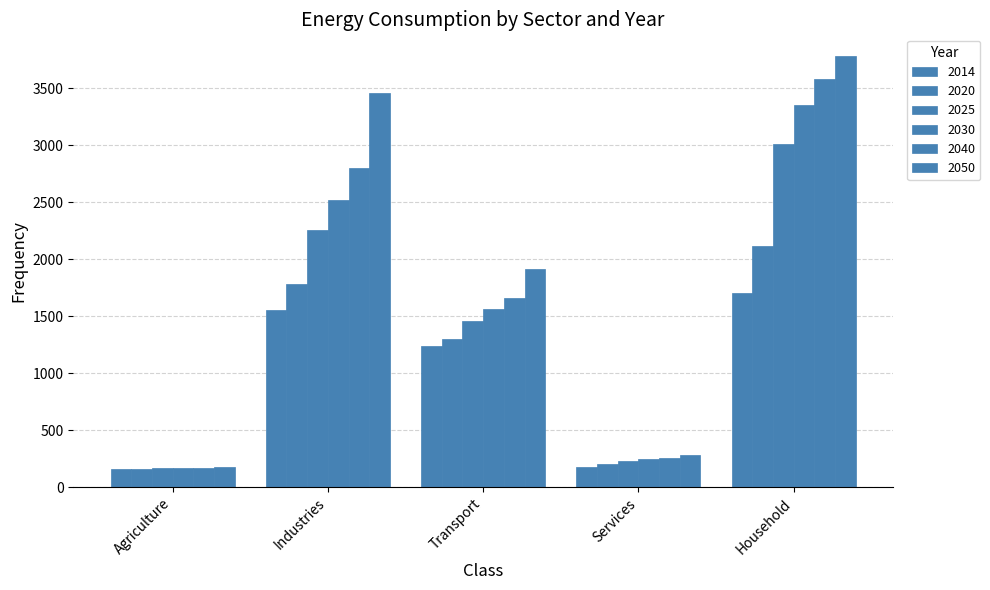

Reading left to right, list all the values displayed in this chart.

2014: Agriculture=159.5	Industries=1551.8	Transport=1239.7	Services=181.3	Household=1705.0
2020: Agriculture=156.8	Industries=1781.1	Transport=1302.7	Services=201.5	Household=2114.0
2025: Agriculture=165.9	Industries=2256.2	Transport=1456.1	Services=233.9	Household=3007.5
2030: Agriculture=168.1	Industries=2520.4	Transport=1559.1	Services=246.1	Household=3349.3
2040: Agriculture=165.2	Industries=2802.8	Transport=1660.2	Services=259.6	Household=3581.8
2050: Agriculture=180.0	Industries=3456.3	Transport=1917.6	Services=284.5	Household=3782.8